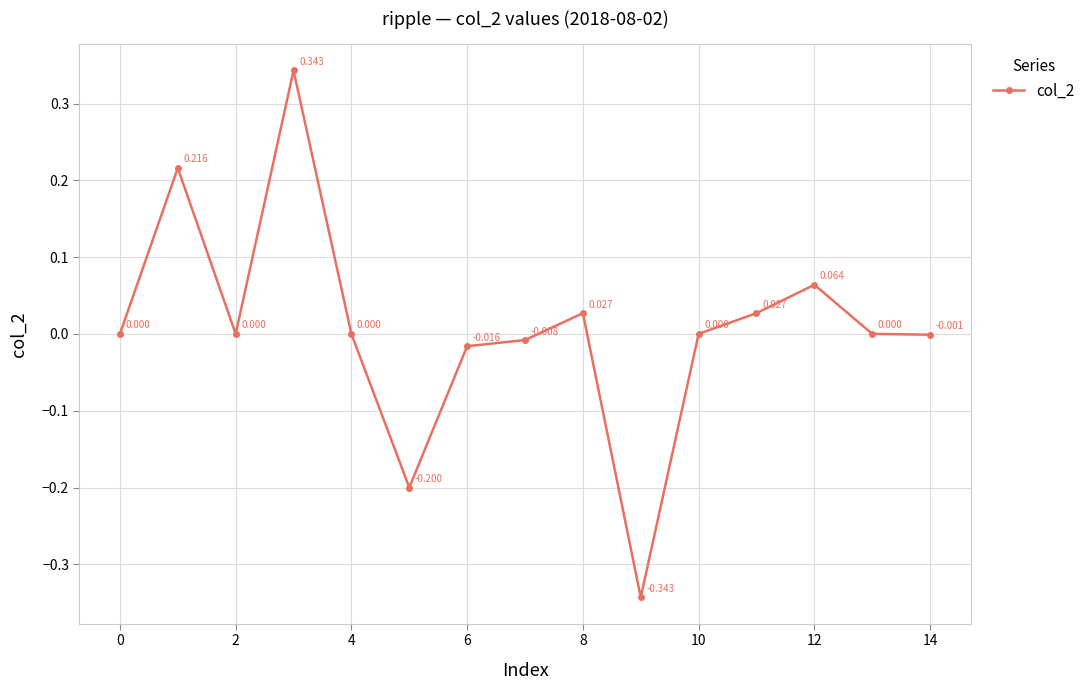

How many lines are shown in the chart?

1